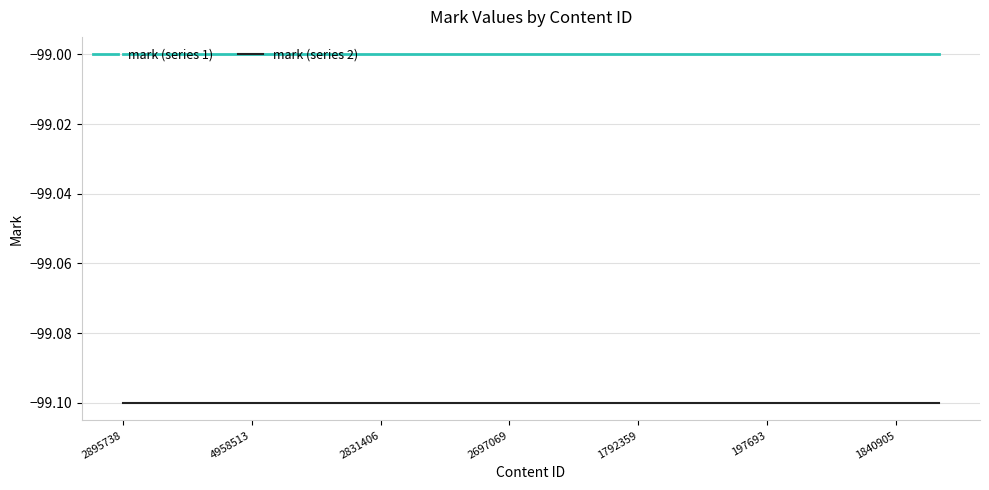

True or false: mark (series 1) and mark (series 2) cross at least once.

False